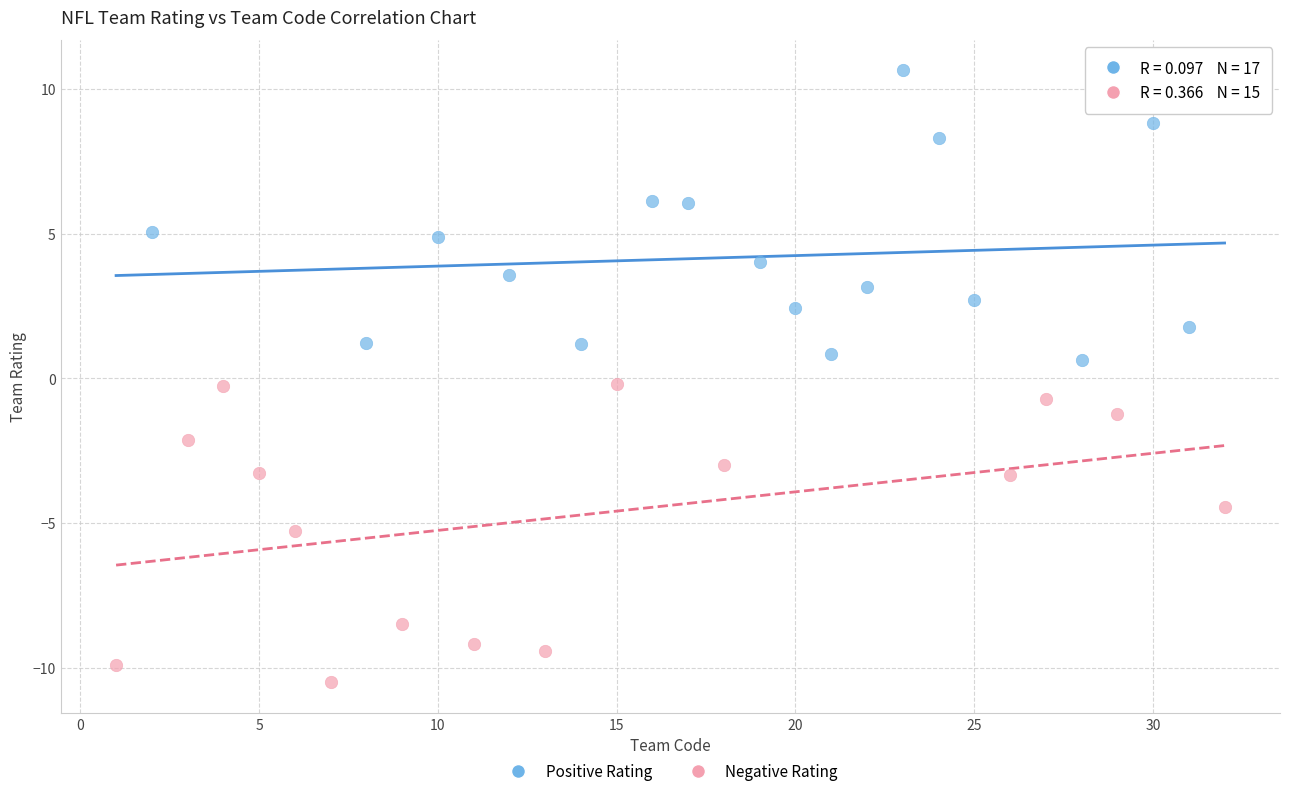

Which series reaches the maximum Y coordinate?

Positive Rating